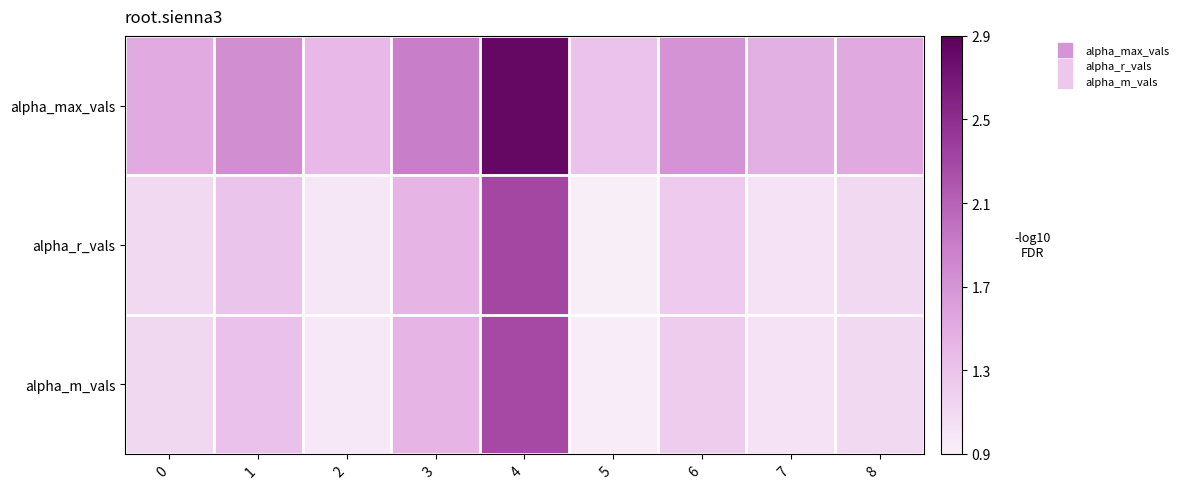

Count the number of categories in the chart.

9